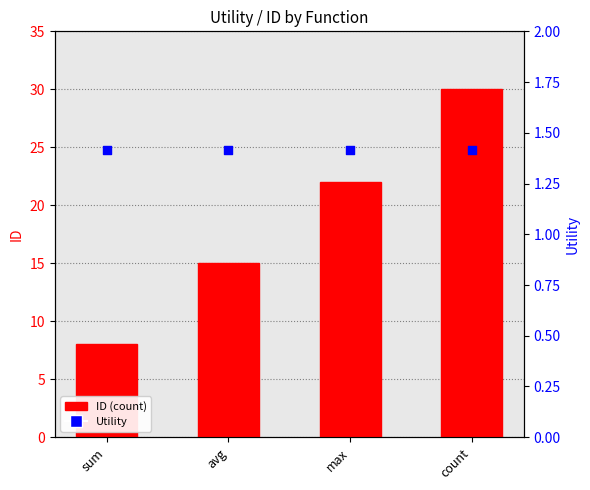

Is the value of Utility at avg greater than the value of ID (count) at count?

No